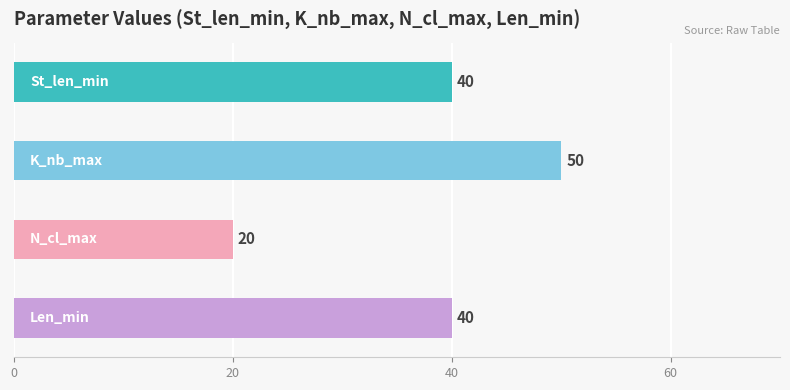

What is the label of the 1st bar from the left?

St_len_min